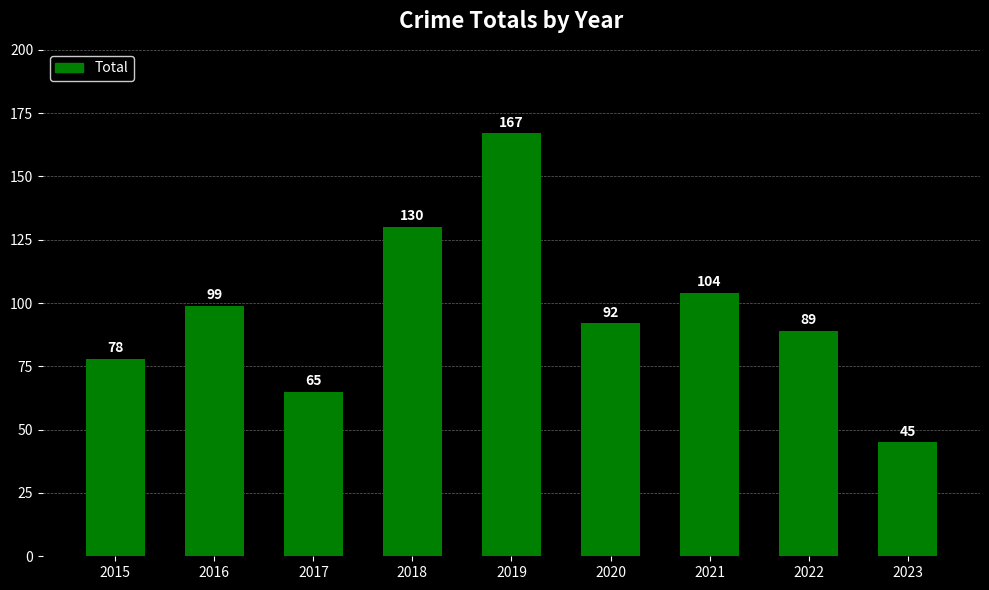

How many distinct data groups are displayed?

1